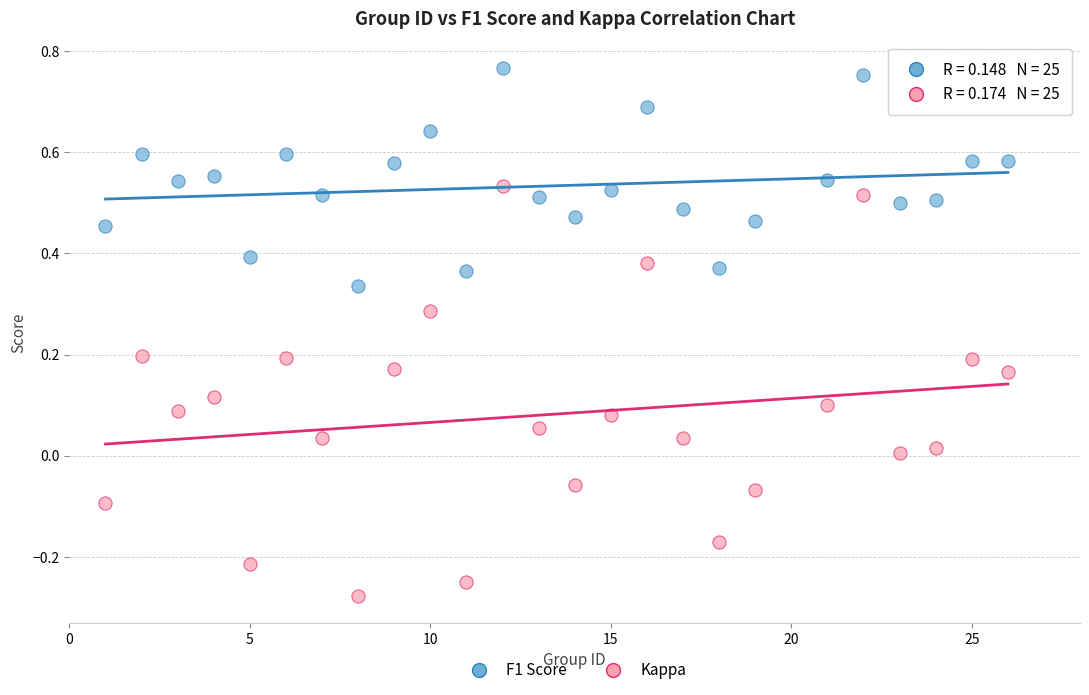

What are all the series names shown in the legend?

F1 Score, Kappa